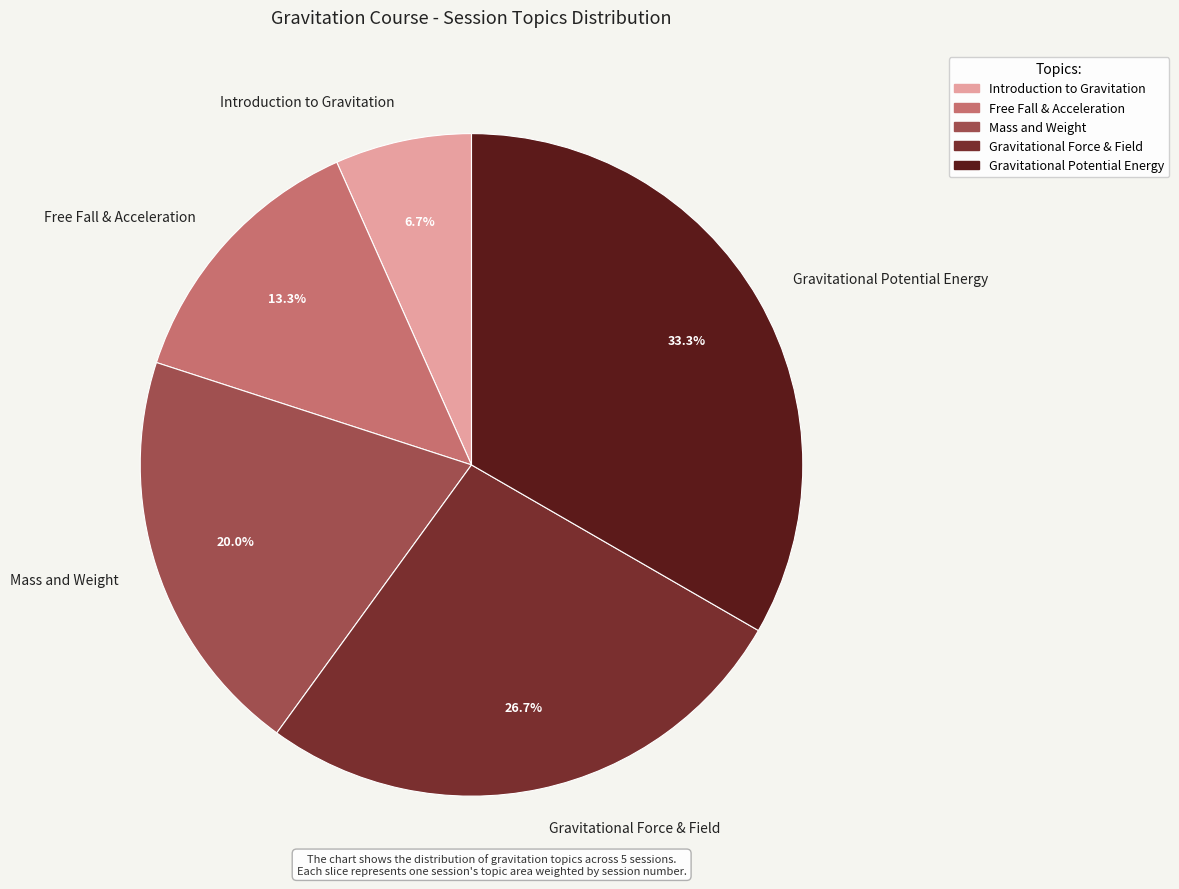

Rank the categories by value from highest to lowest.

Gravitational Potential Energy, Gravitational Force & Field, Mass and Weight, Free Fall & Acceleration, Introduction to Gravitation